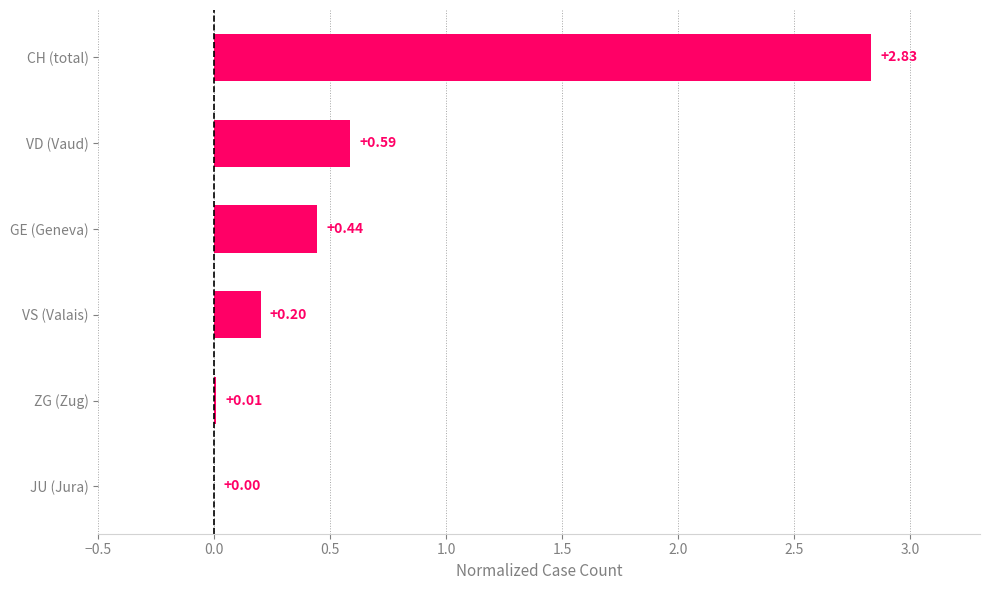

Which has a higher value, VS (Valais) or VD (Vaud)?

VD (Vaud)